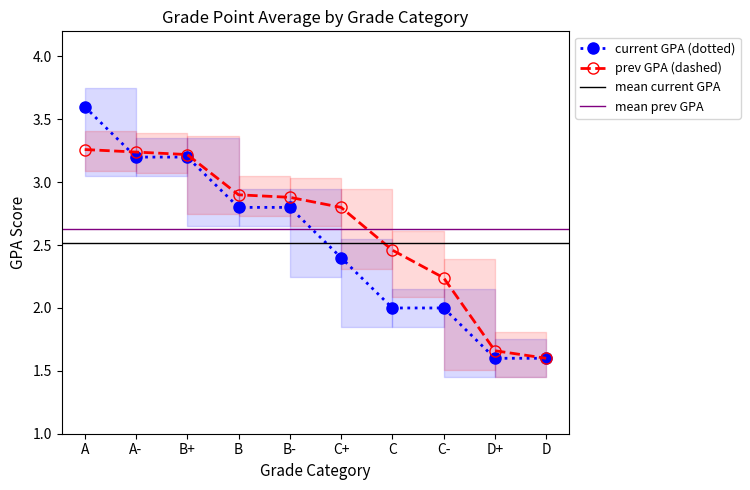

Which series changed the most between B and D?

prev_gpa